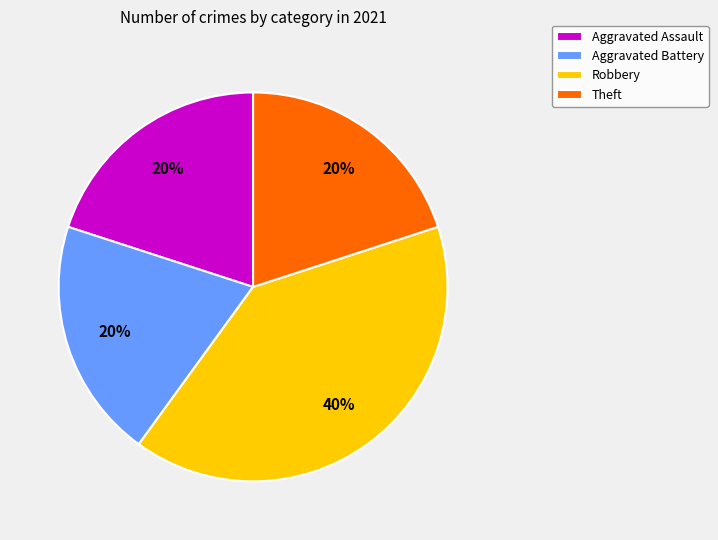

To the nearest percent, what is the difference between the largest and smallest slice percentages?

20%